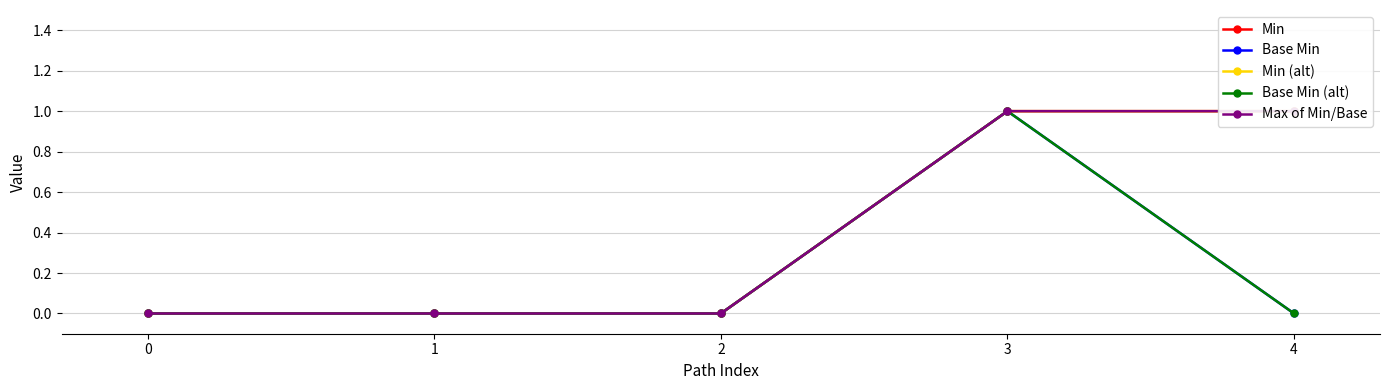

True or false: Min (alt) and Min cross at least once.

False